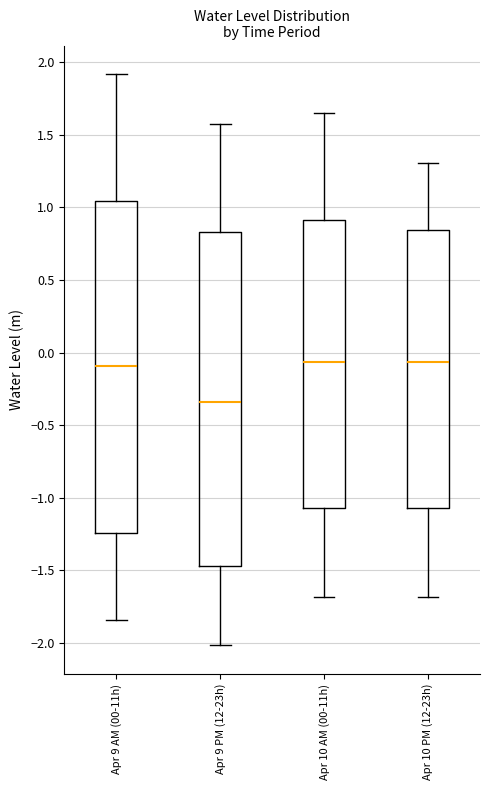

Which box's median line is the lowest?

Apr 9 PM (12-23h)